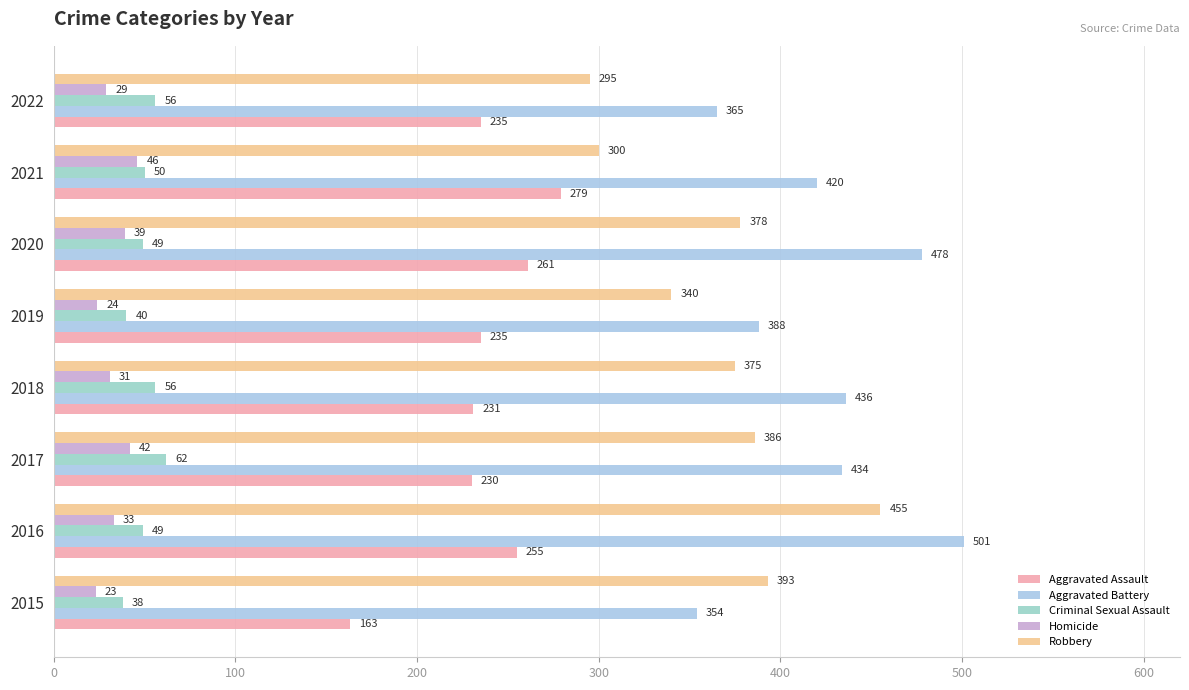

What is the lowest value of the Aggravated Battery series?

354